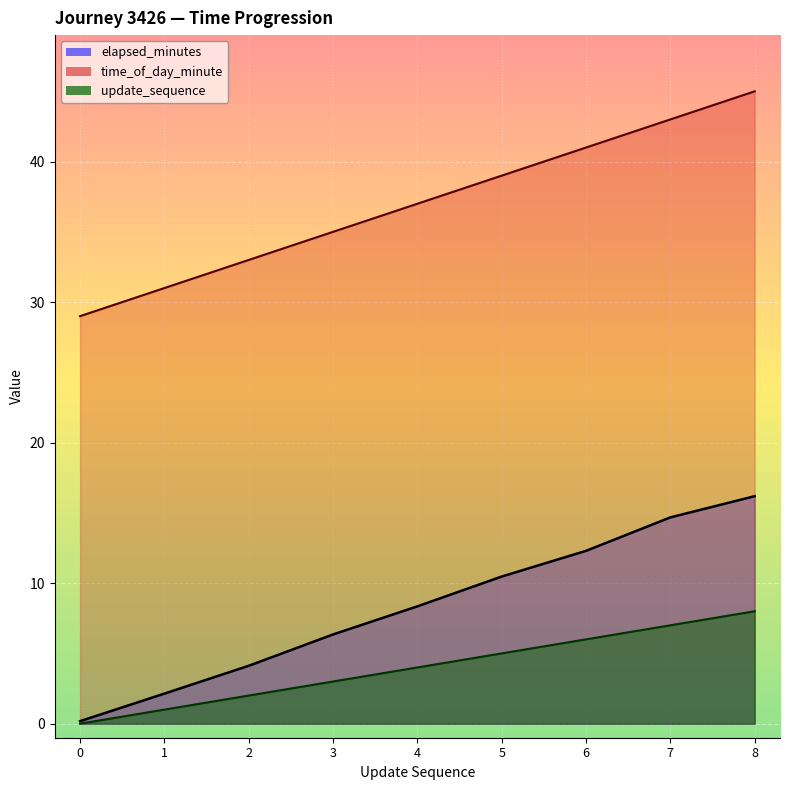

The time_of_day_minute series shows 62.3 at 4. True or false?

False